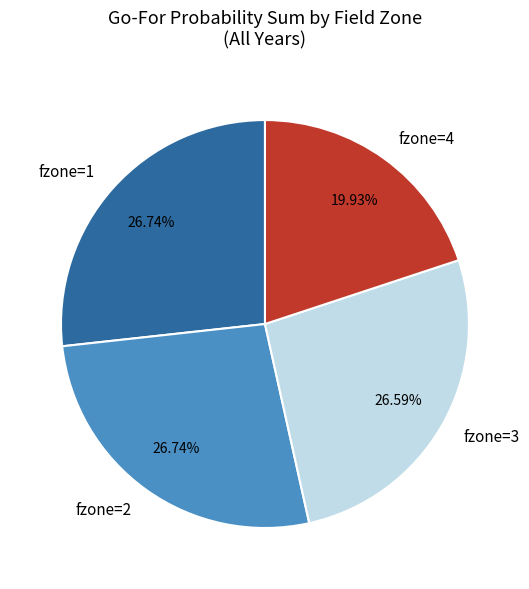

Is there any slice that represents more than half of the pie?

No